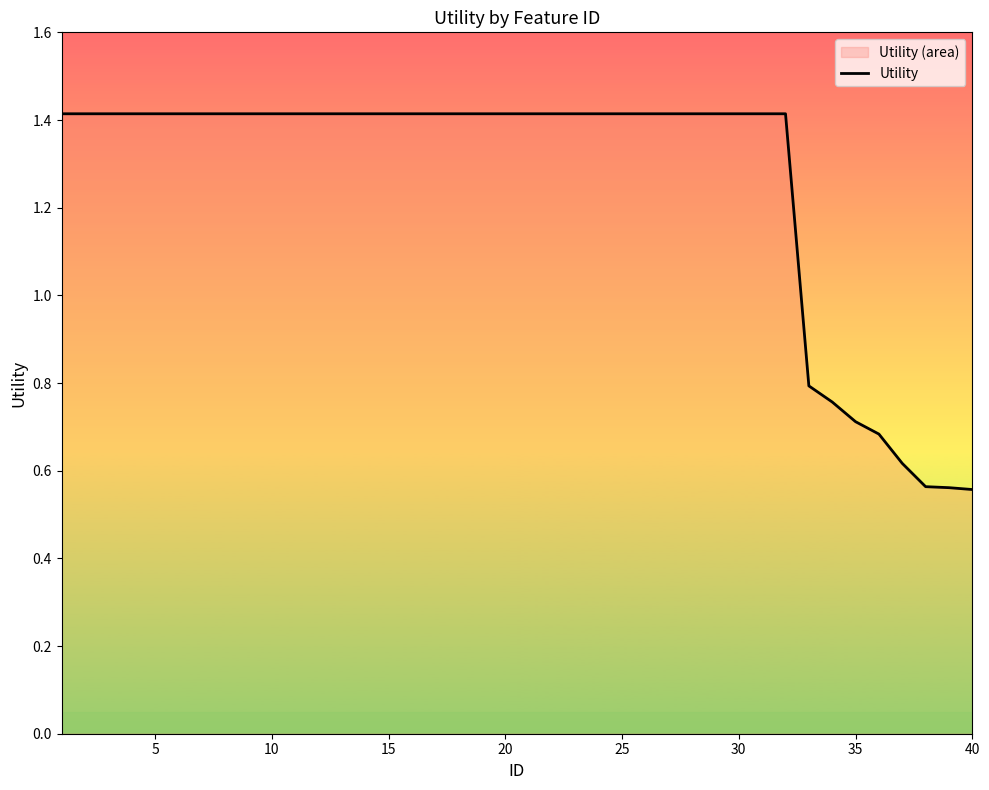

Is it true that the value at 40 is 0.1?

False